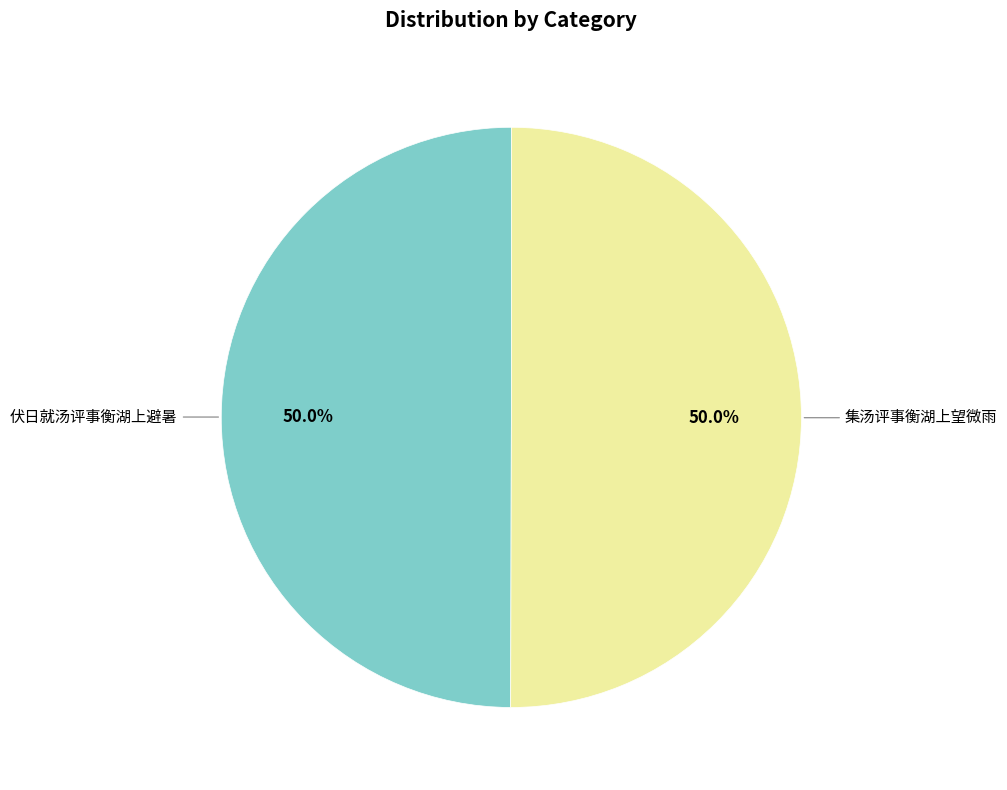

What is the ratio of the value at 伏日就汤评事衡湖上避暑 to the value at 集汤评事衡湖上望微雨?

1.0